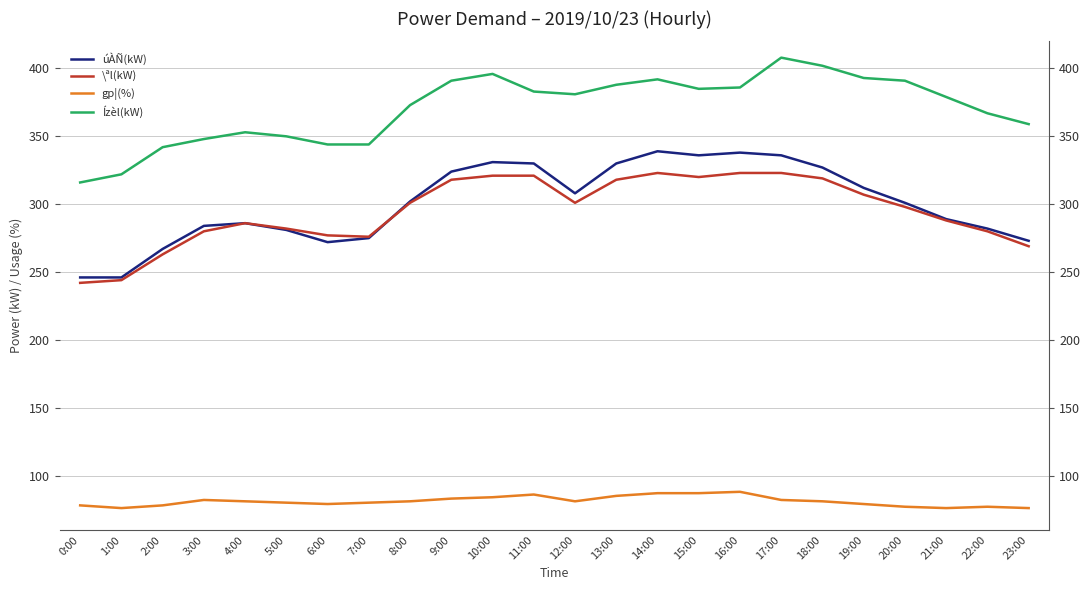

True or false: \ªl(kW) and Ízèl(kW) cross at least once.

False